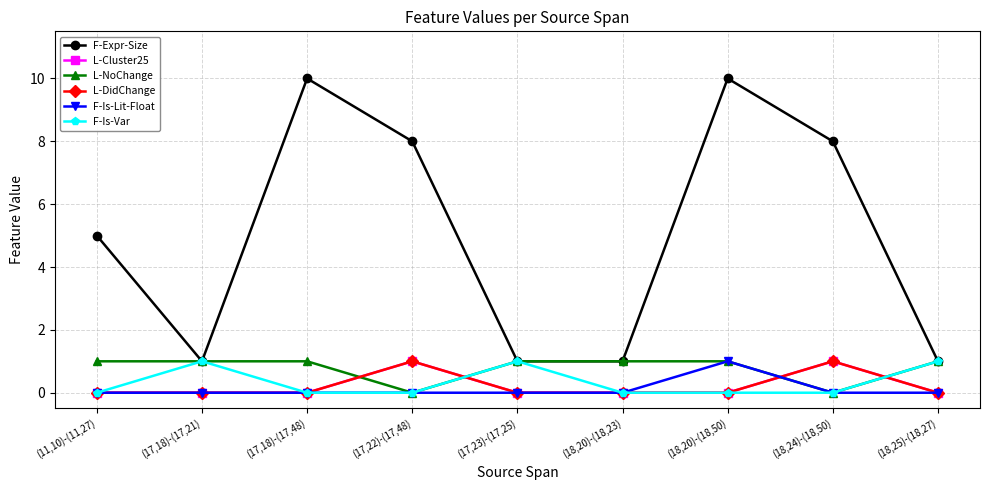

What is the sum of the F-Is-Var values at (17,18)-(17,21) and (18,20)-(18,50)?

1